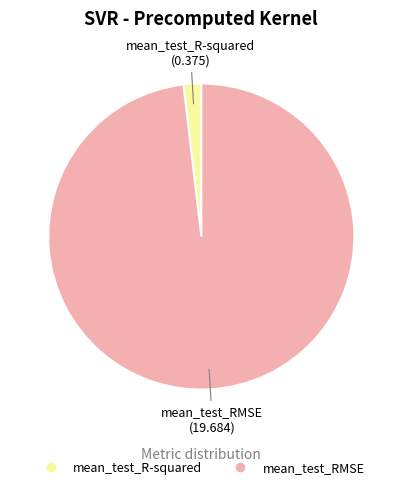

Combined, do mean_test_R-squared and mean_test_RMSE account for over 50%?

Yes